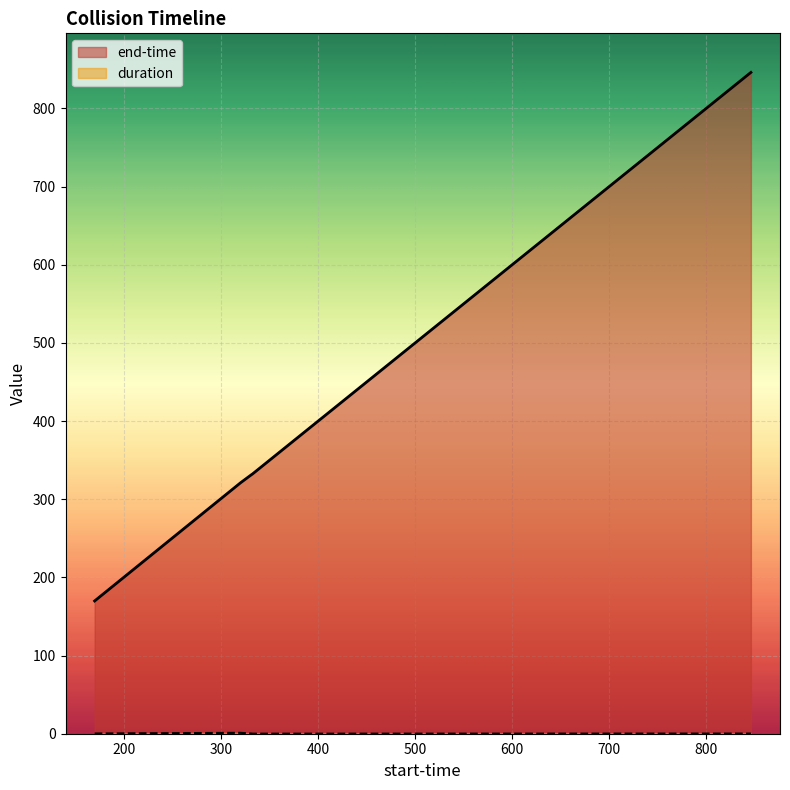

Reading right to left, transcribe all the data shown in this chart.

end-time: 846.1	331.9	331.8	321.1	169.9
duration: 0.2	0.1	0.2	1.1	0.3